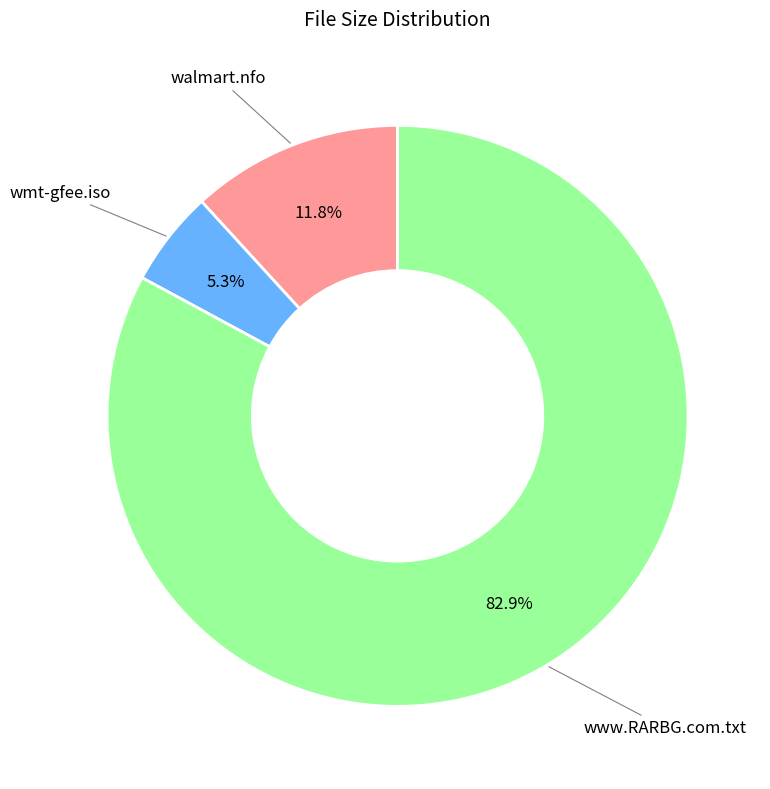

To the nearest percent, what percentage of the pie is www.RARBG.com.txt?

83%